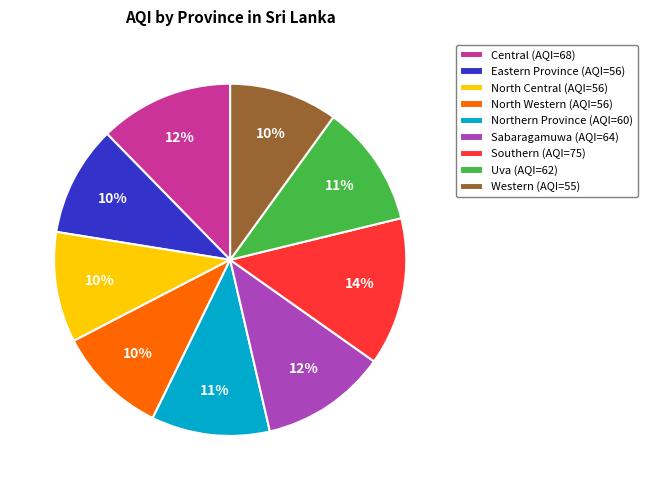

Which category has the biggest portion of the pie?

Southern